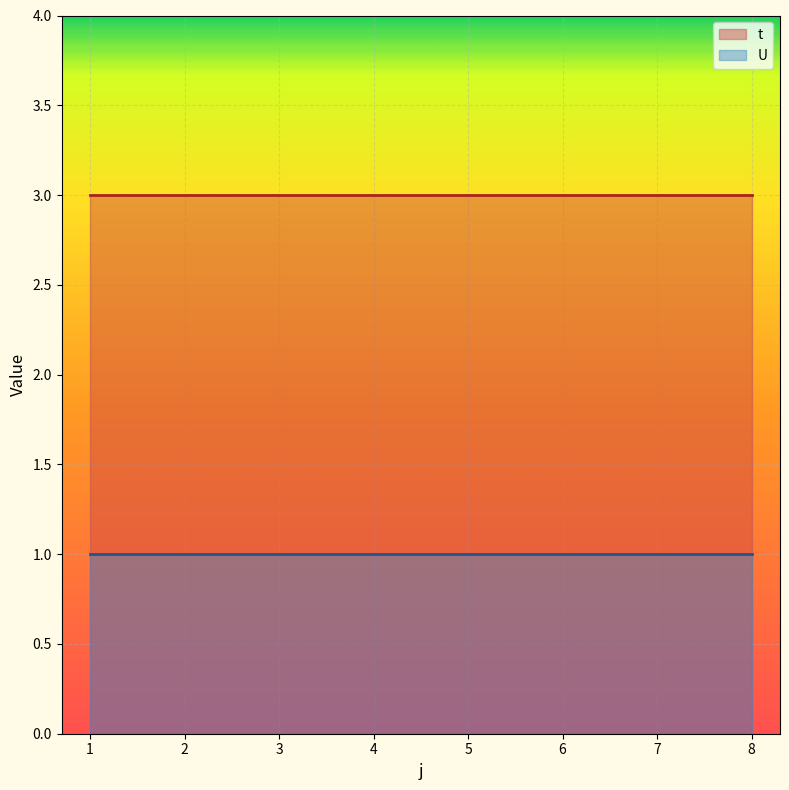

Reading left to right, extract all data points from this chart.

t: 1=3	2=3	3=3	4=3	5=3	6=3	7=3	8=3
U: 1=1	2=1	3=1	4=1	5=1	6=1	7=1	8=1